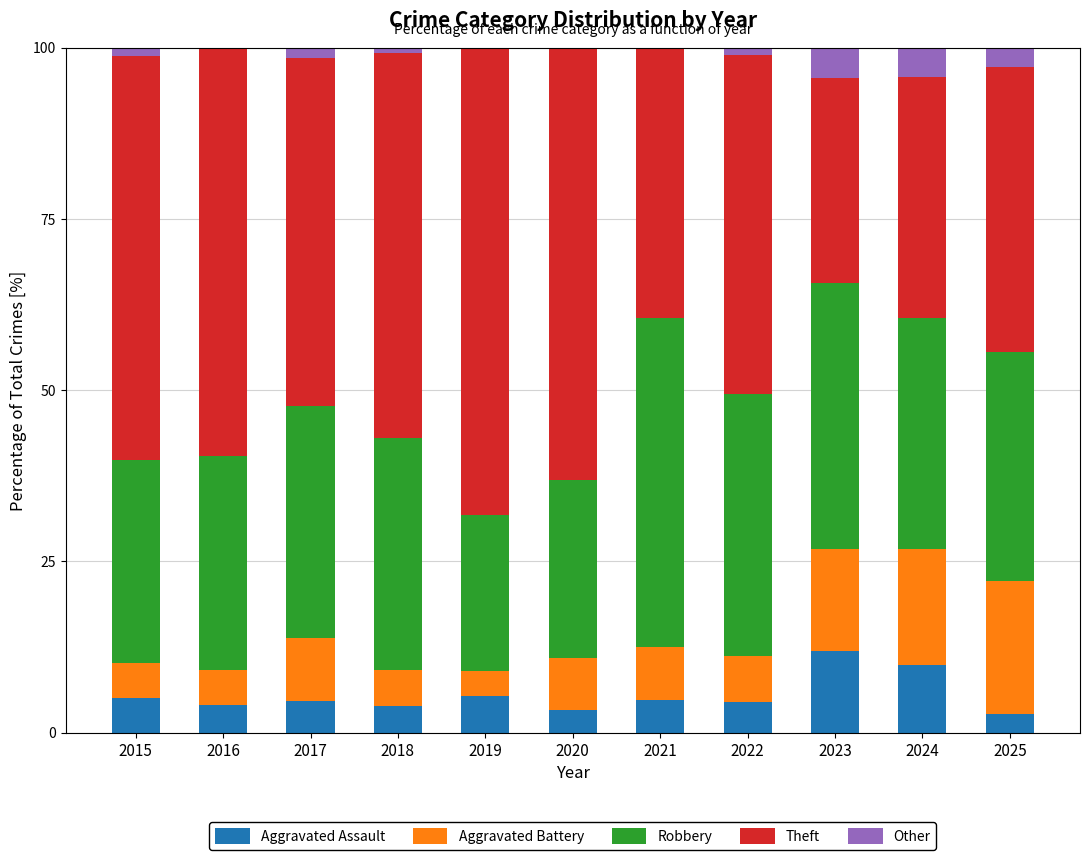

Which category has the highest value in the Aggravated Assault series?

2023